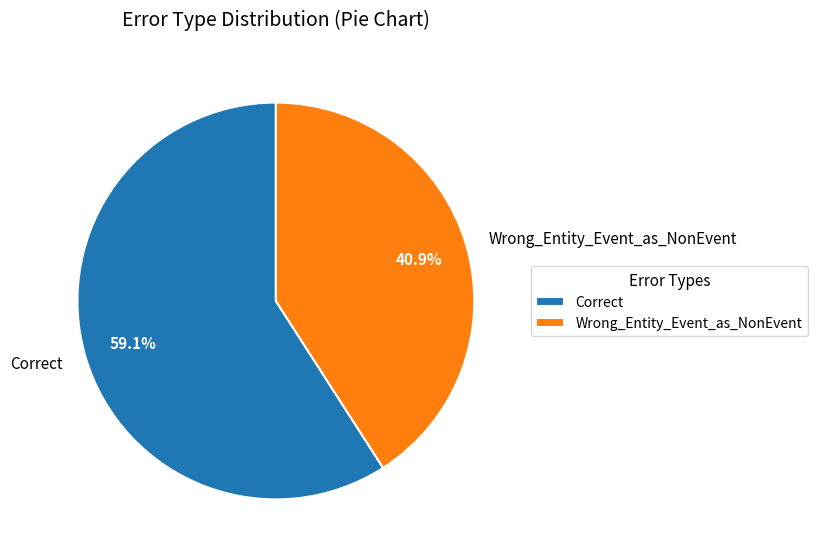

To the nearest percent, what portion does Correct represent?

59%